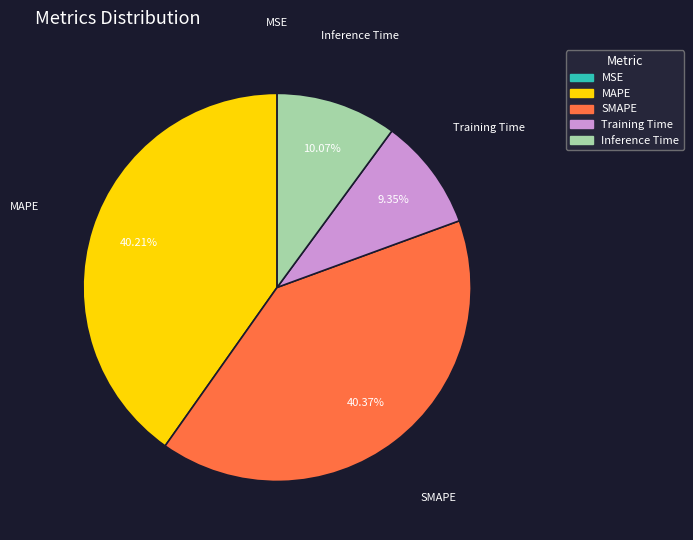

Between MAPE and Training Time, which is larger?

MAPE